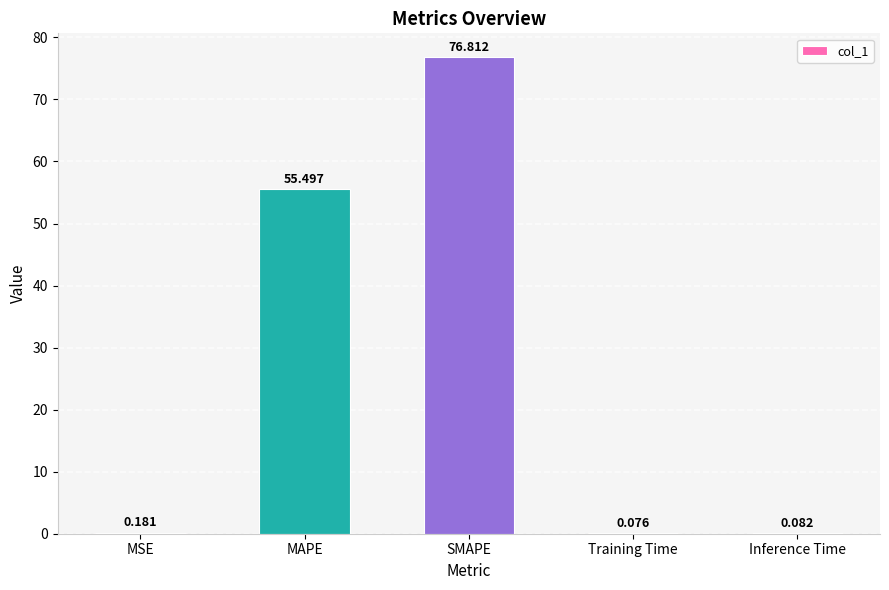

Are the bars horizontal?

No